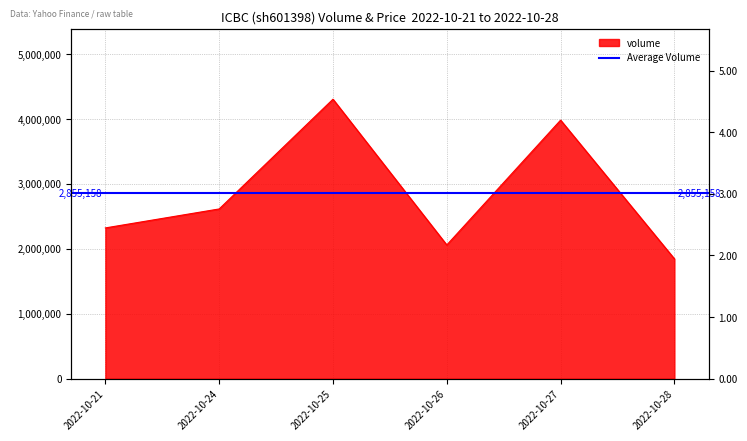

Is it true that volume equals 4305151.0 at 2022-10-25?

True